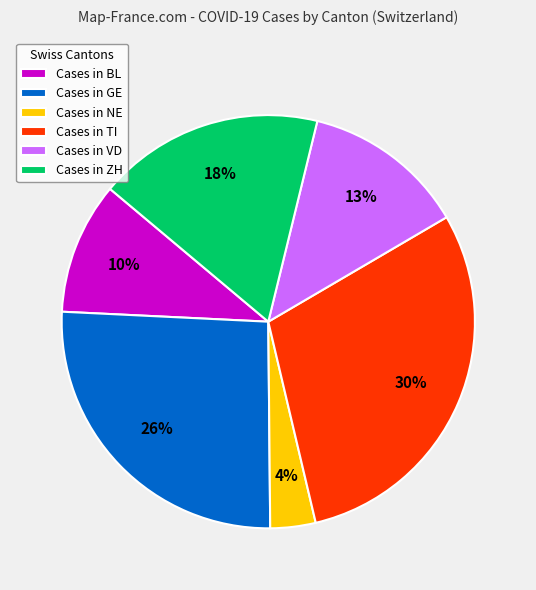

Combined, do Cases in ZH and Cases in VD account for over 50%?

No